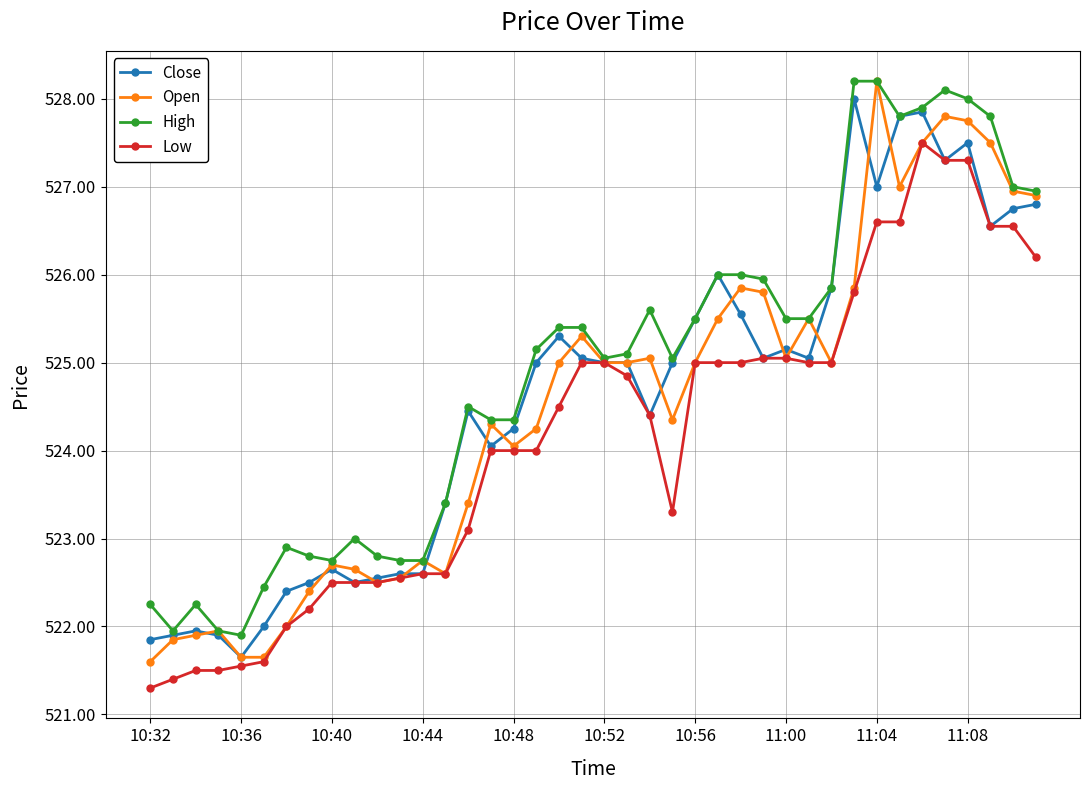

What is the value of the Low point at the 3rd from the left?

521.5